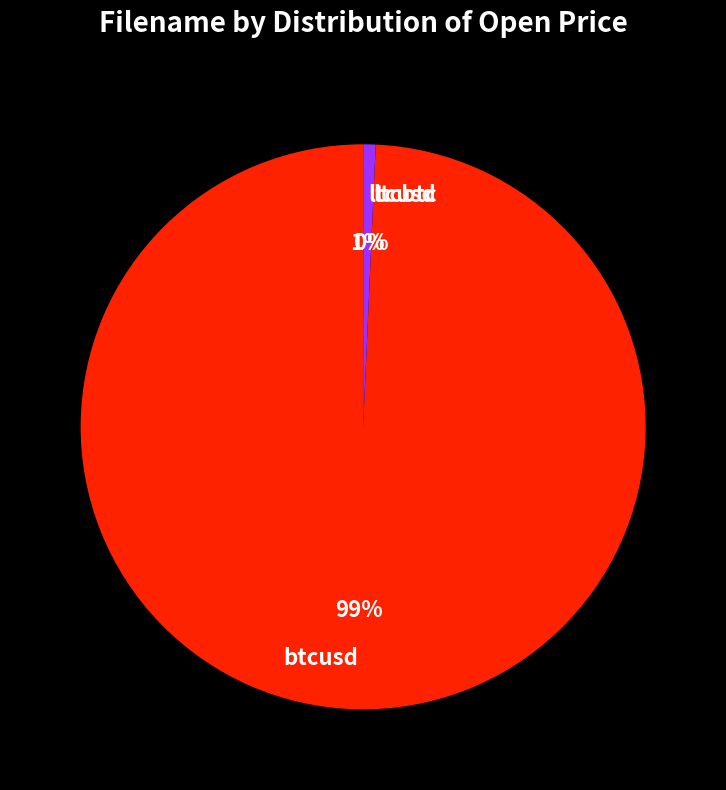

To the nearest percent, what portion does ltcusd represent?

1%